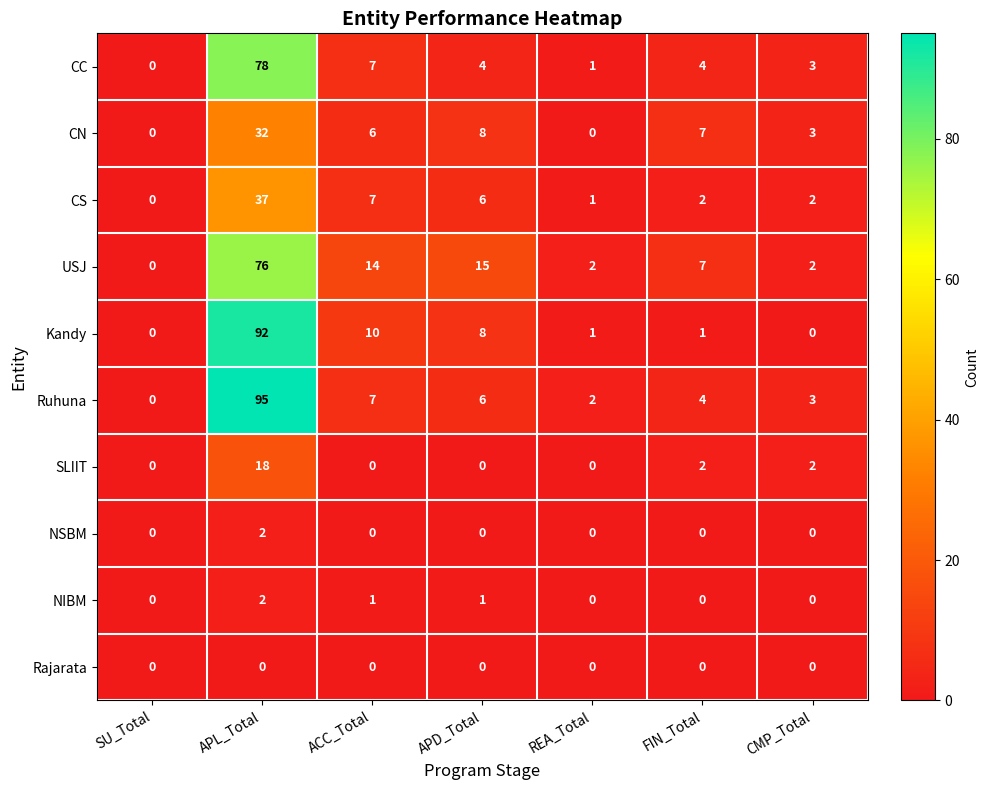

The Kandy series shows 58 at APL_Total. True or false?

False